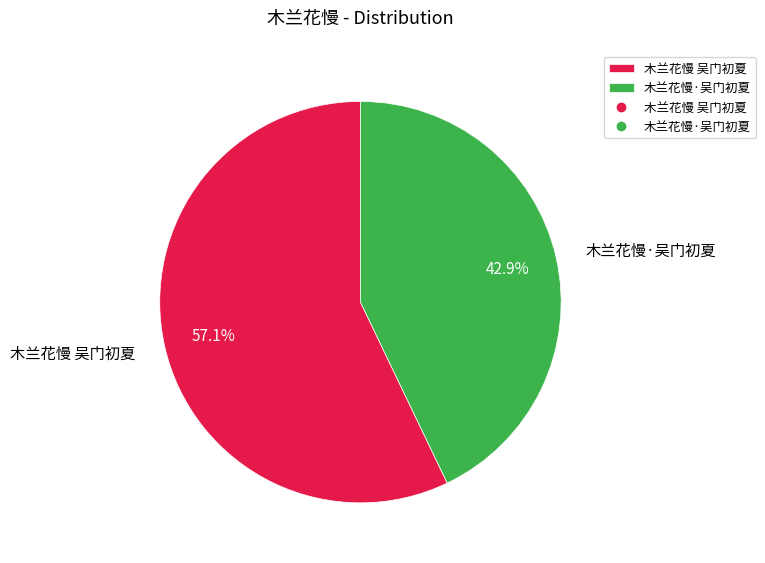

Which has a higher value, 木兰花慢·吴门初夏 or 木兰花慢 吴门初夏?

木兰花慢 吴门初夏